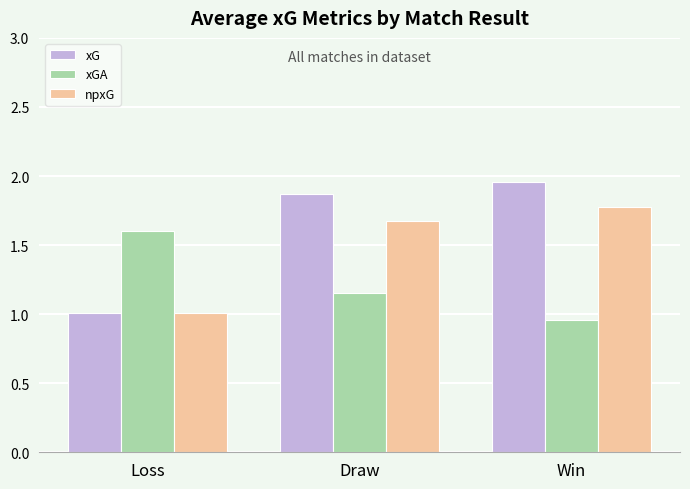

True or false: npxG has a value of 2.5 at Win.

False